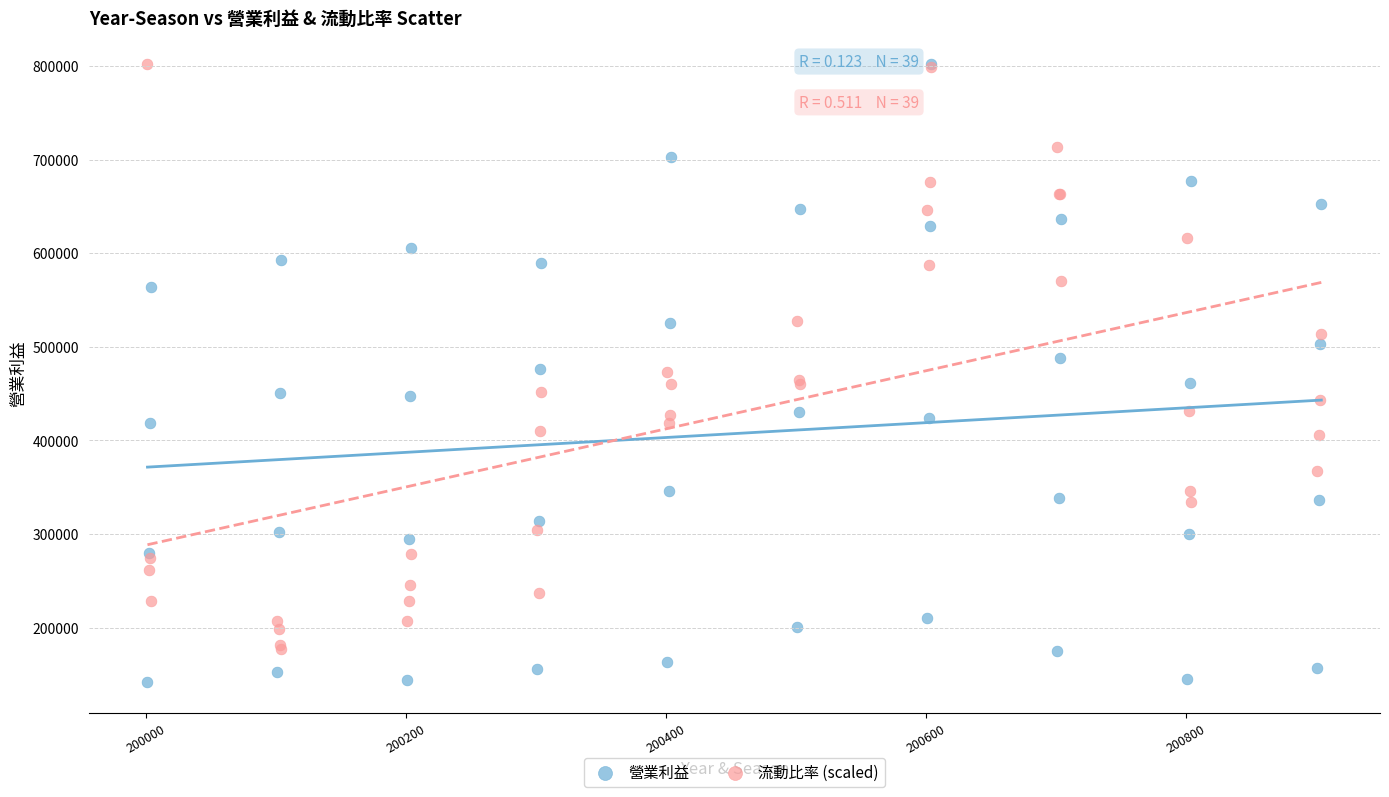

What are all the series names shown in the legend?

營業利益, 流動比率 (scaled)